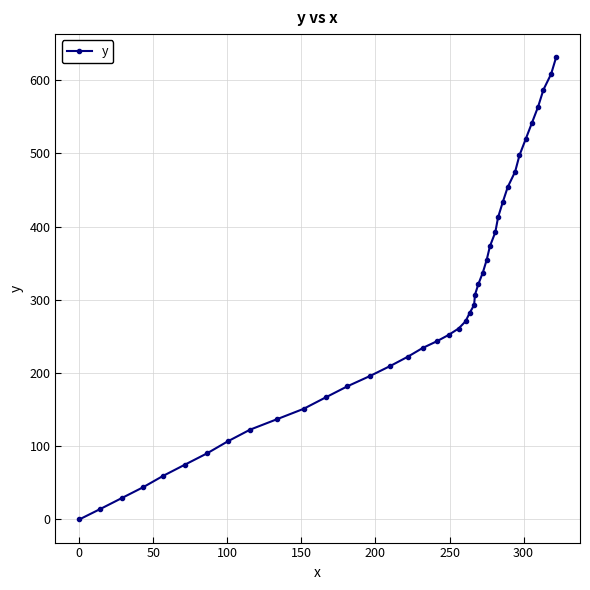

What is the value of the 4th point from the left?

44.0